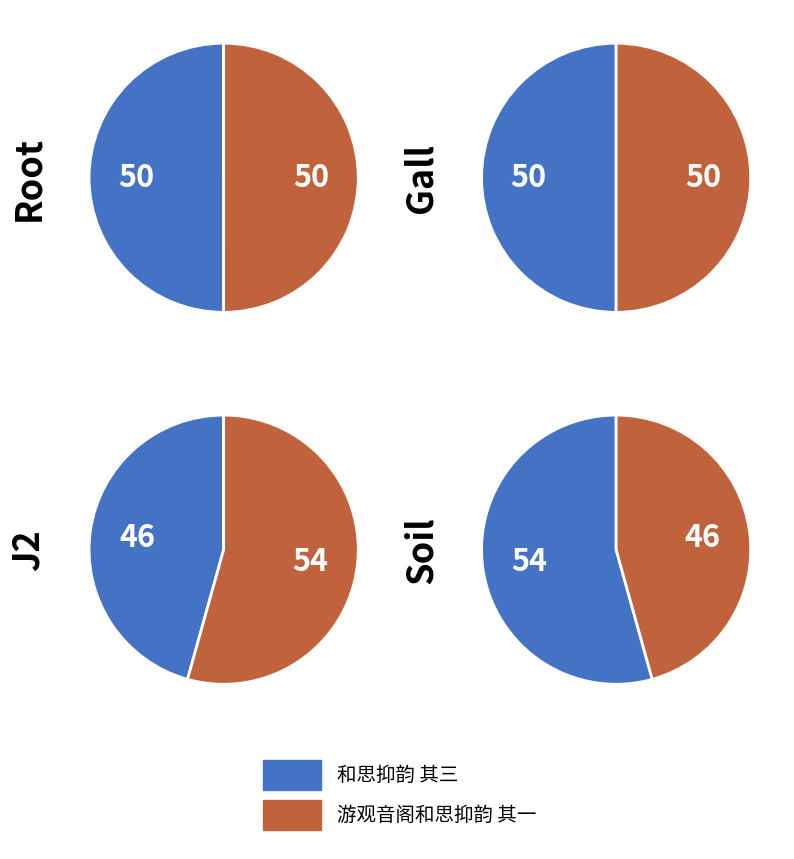

To the nearest percent, what is the difference between the 和思抑韵 and 和思抑韵 其三 slice percentages?

2%